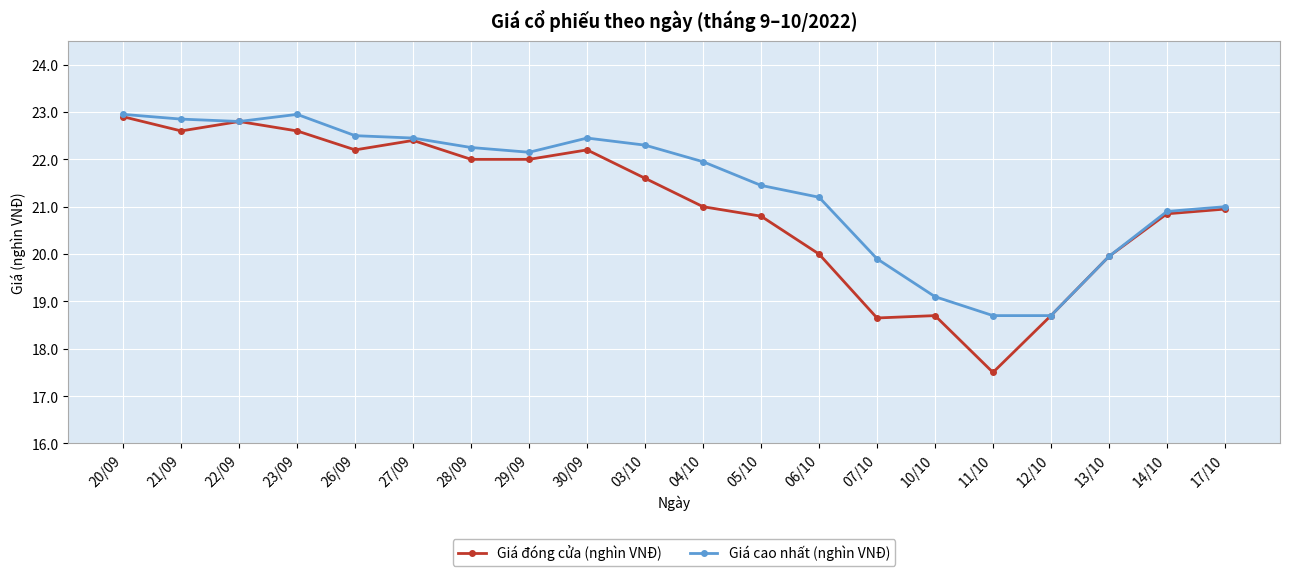

Count the number of categories in the chart.

20